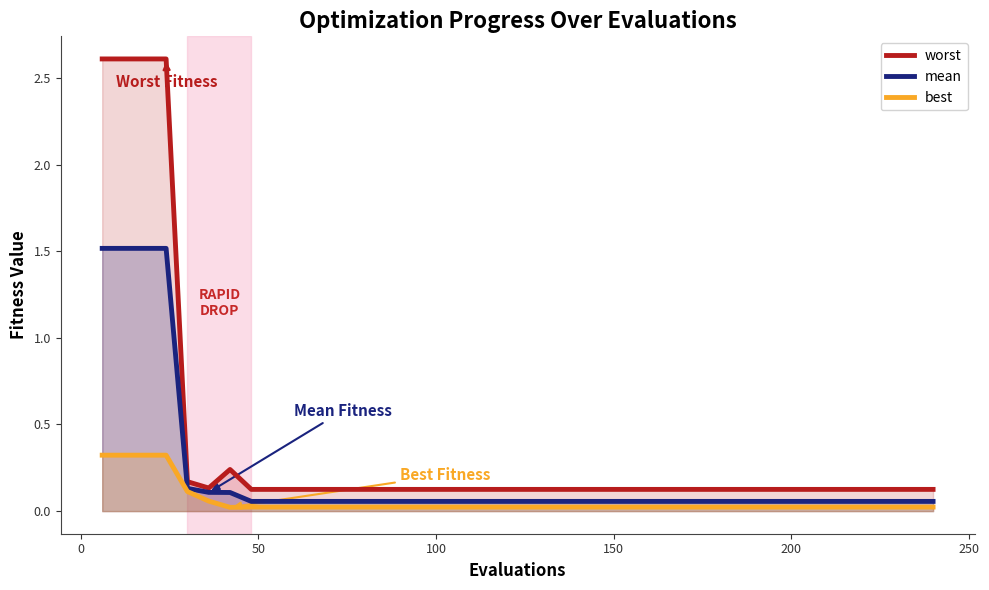

What is the difference between the maximum and second lowest values in the worst series?

2.5